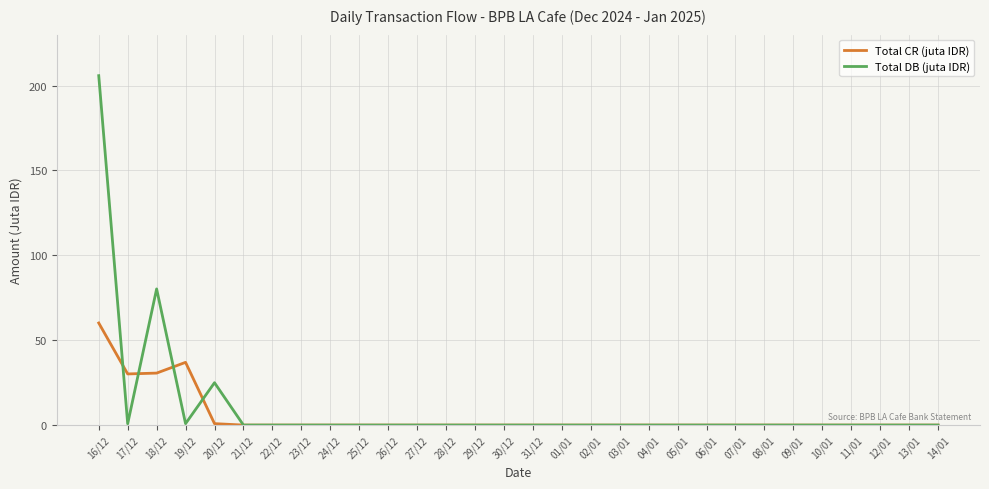

Which series has the largest range (max minus min)?

Total DB (juta IDR)